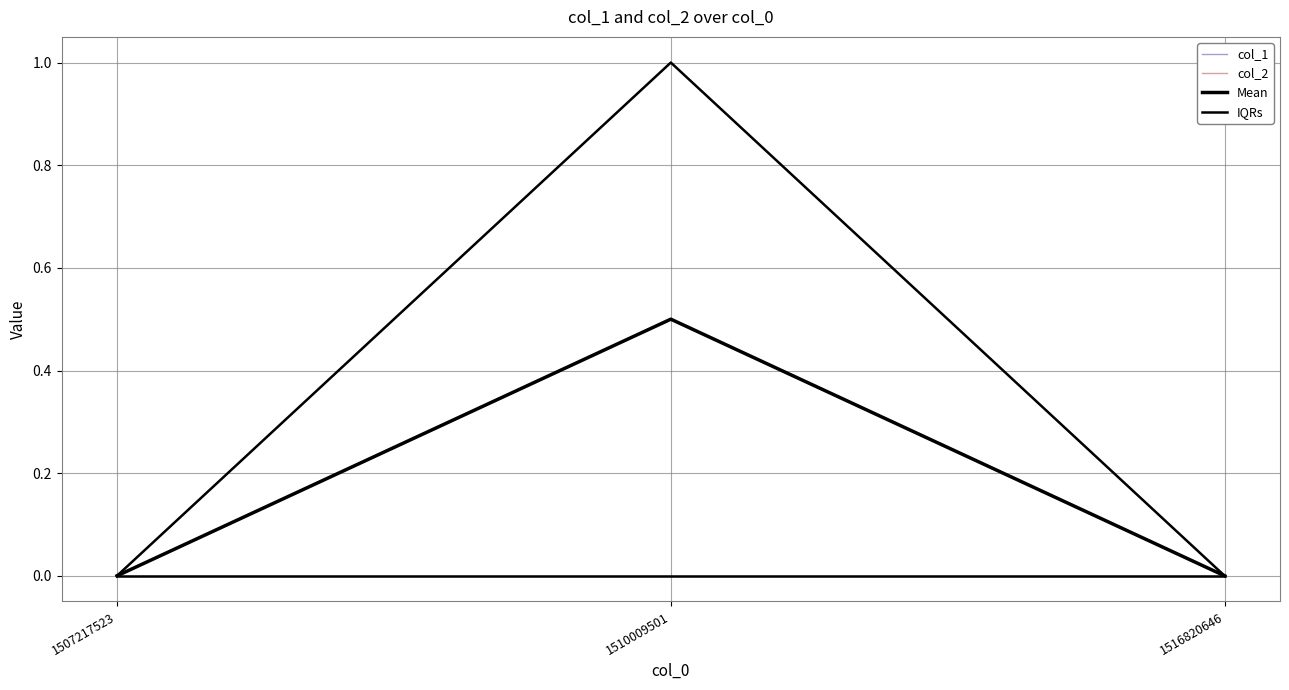

Does the chart display data point markers on the line(s)?

No